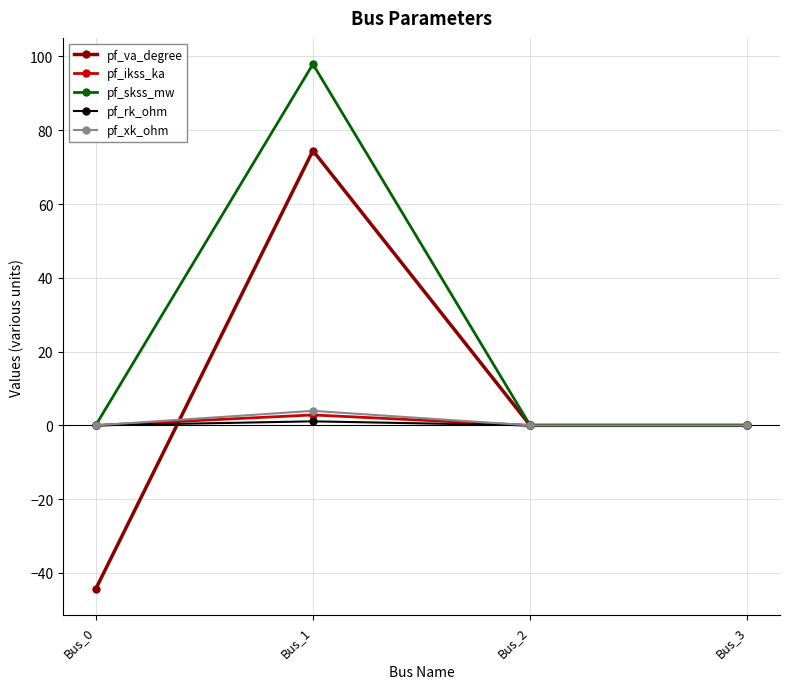

Reading right to left, what are all the values shown in this chart?

pf_va_degree: Bus_3=0.0	Bus_2=0.0	Bus_1=74.5	Bus_0=-44.4
pf_ikss_ka: Bus_3=0.0	Bus_2=0.0	Bus_1=2.8	Bus_0=0.0
pf_skss_mw: Bus_3=0.0	Bus_2=0.0	Bus_1=97.9	Bus_0=0.0
pf_rk_ohm: Bus_3=0.0	Bus_2=0.0	Bus_1=1.1	Bus_0=0.0
pf_xk_ohm: Bus_3=0.0	Bus_2=0.0	Bus_1=3.9	Bus_0=0.0